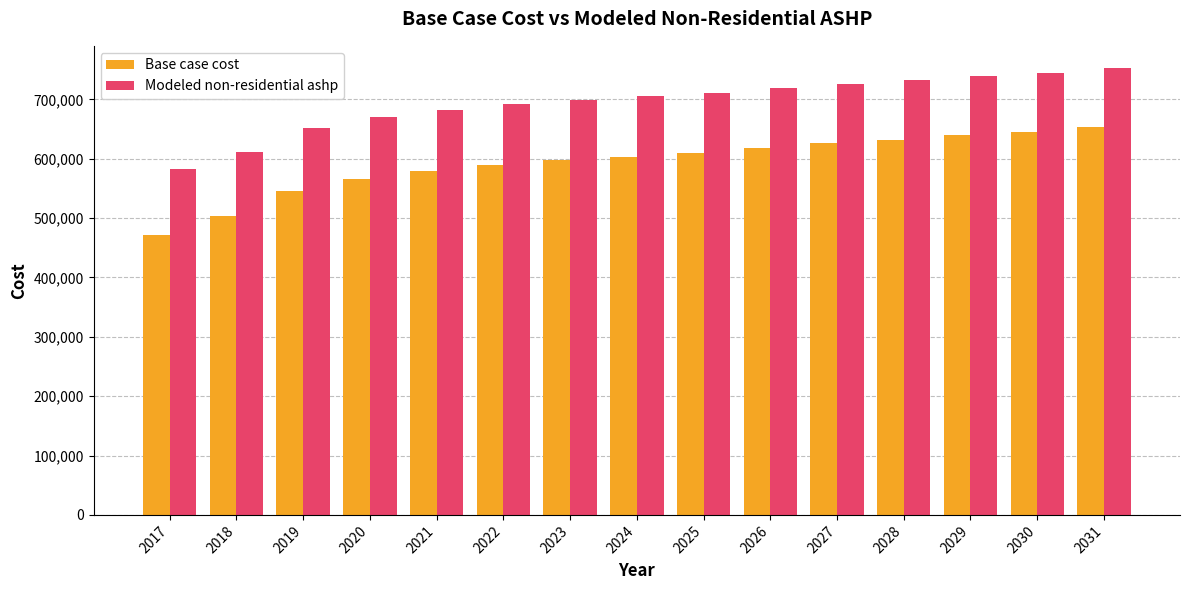

Reading left to right, extract all data points from this chart.

Base case cost: 2017=472018.9	2018=503613.5	2019=545739.7	2020=565845.4	2021=579249.1	2022=589780.7	2023=597440.0	2024=603184.4	2025=609886.3	2026=618503.0	2027=626162.3	2028=631906.8	2029=640523.5	2030=645310.6	2031=653927.3
Modeled non-residential ashp: 2017=582329.6	2018=611898.0	2019=651322.7	2020=670138.9	2021=682683.1	2022=692539.3	2023=699707.4	2024=705083.5	2025=711355.6	2026=719419.7	2027=726587.8	2028=731963.9	2029=740028.0	2030=744508.1	2031=752572.2